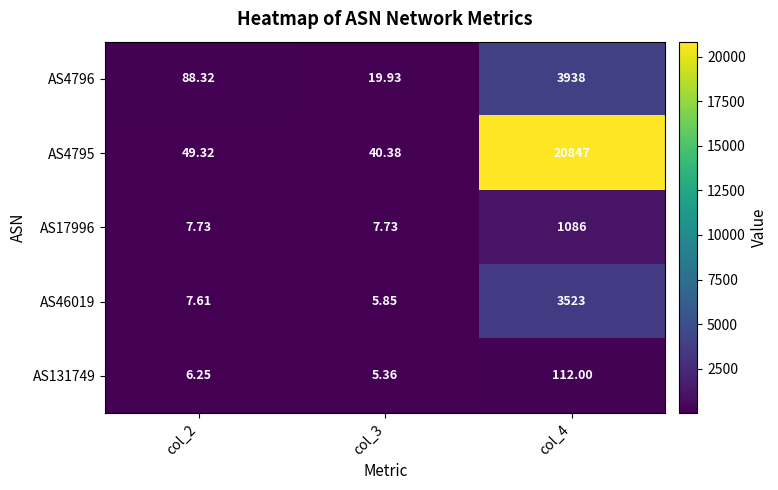

Is the value of AS4796 at col_4 greater than the value of AS131749 at col_2?

Yes